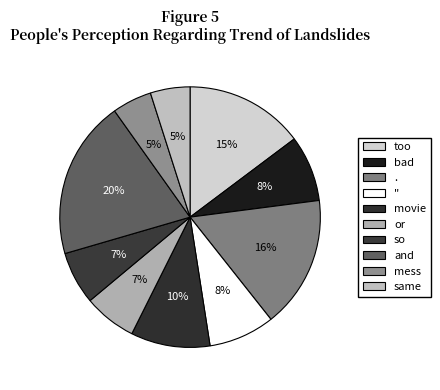

To the nearest percent, what is the combined percentage of or and so?

13%